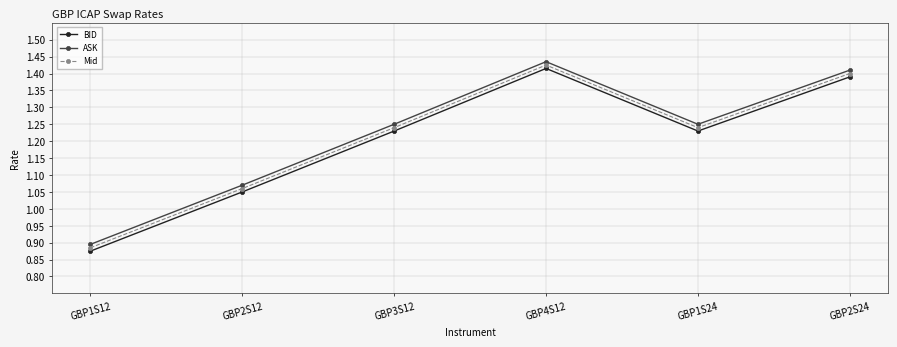

At how many categories does at least one series exceed 1?

5